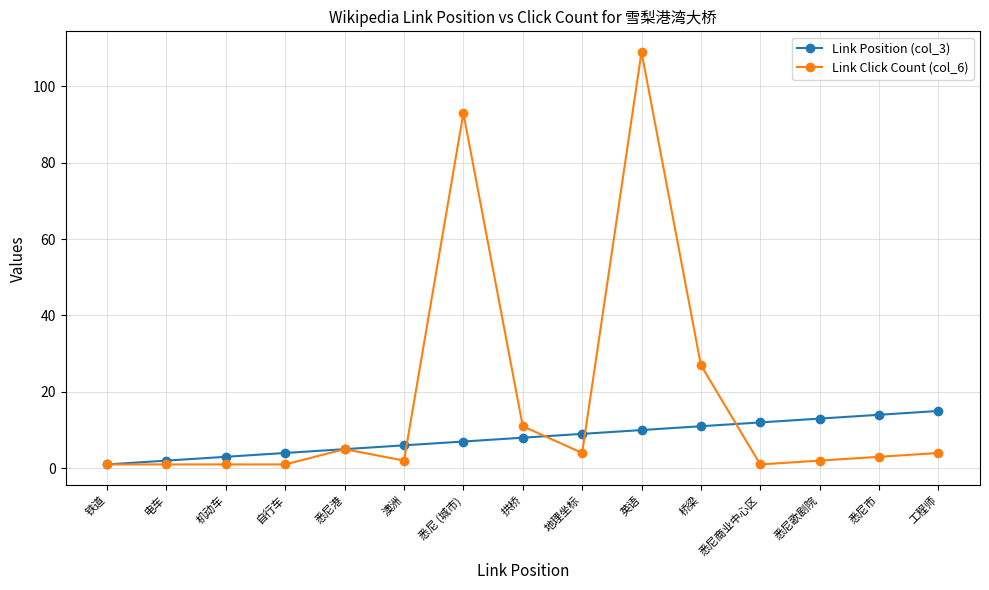

Reading right to left, extract all data points from this chart.

Link Position (col_3): 工程师=15	悉尼市=14	悉尼歌剧院=13	悉尼商业中心区=12	桥梁=11	英语=10	地理坐标=9	拱桥=8	悉尼 (城市)=7	澳洲=6	悉尼港=5	自行车=4	机动车=3	电车=2	铁道=1
Link Click Count (col_6): 工程师=4	悉尼市=3	悉尼歌剧院=2	悉尼商业中心区=1	桥梁=27	英语=109	地理坐标=4	拱桥=11	悉尼 (城市)=93	澳洲=2	悉尼港=5	自行车=1	机动车=1	电车=1	铁道=1